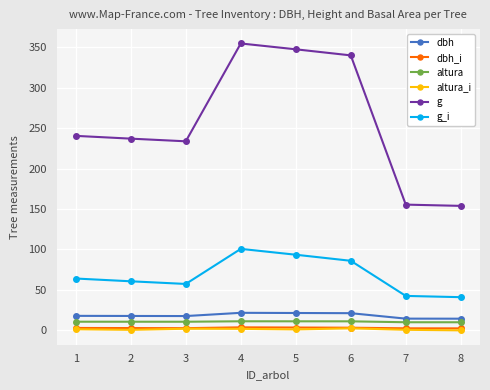

True or false: g has more than 0 interior local peaks.

True